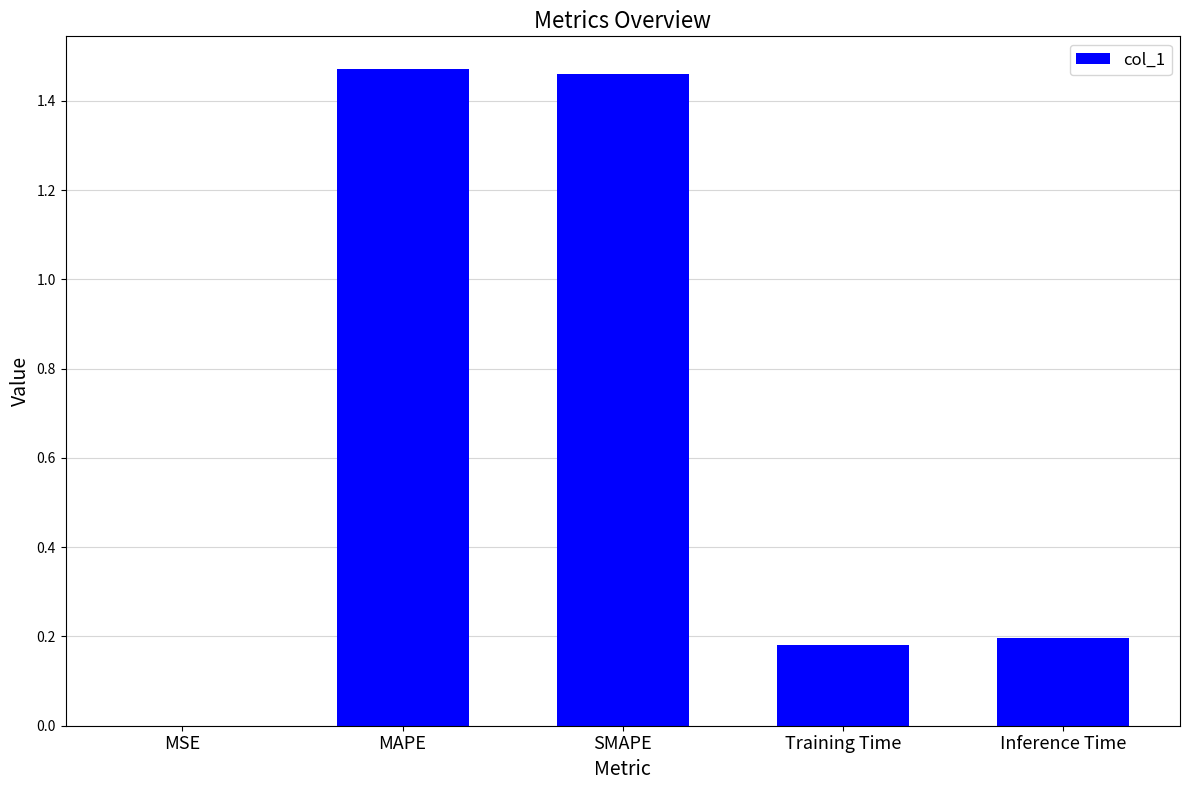

Is it true that the value at Training Time is 0.1?

False